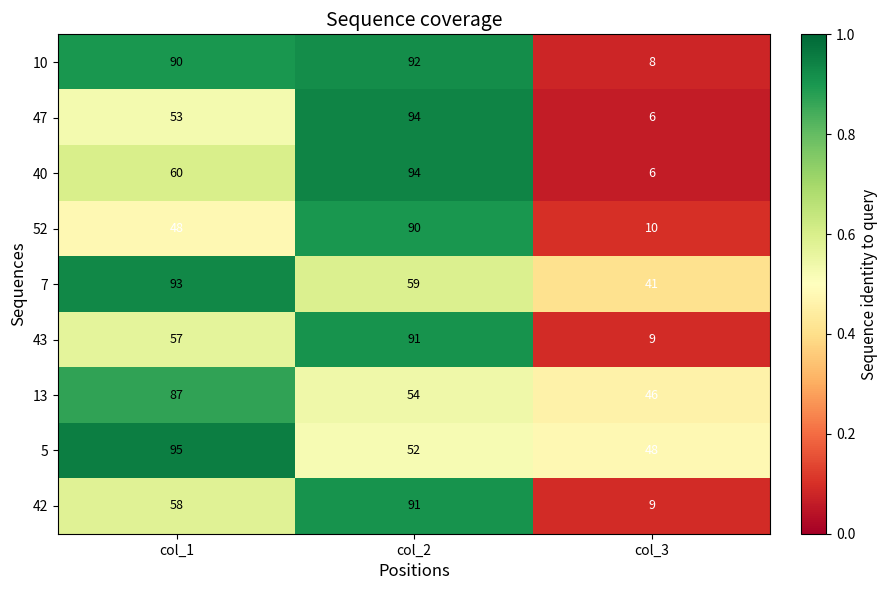

At which label does 42 reach its peak?

col_2